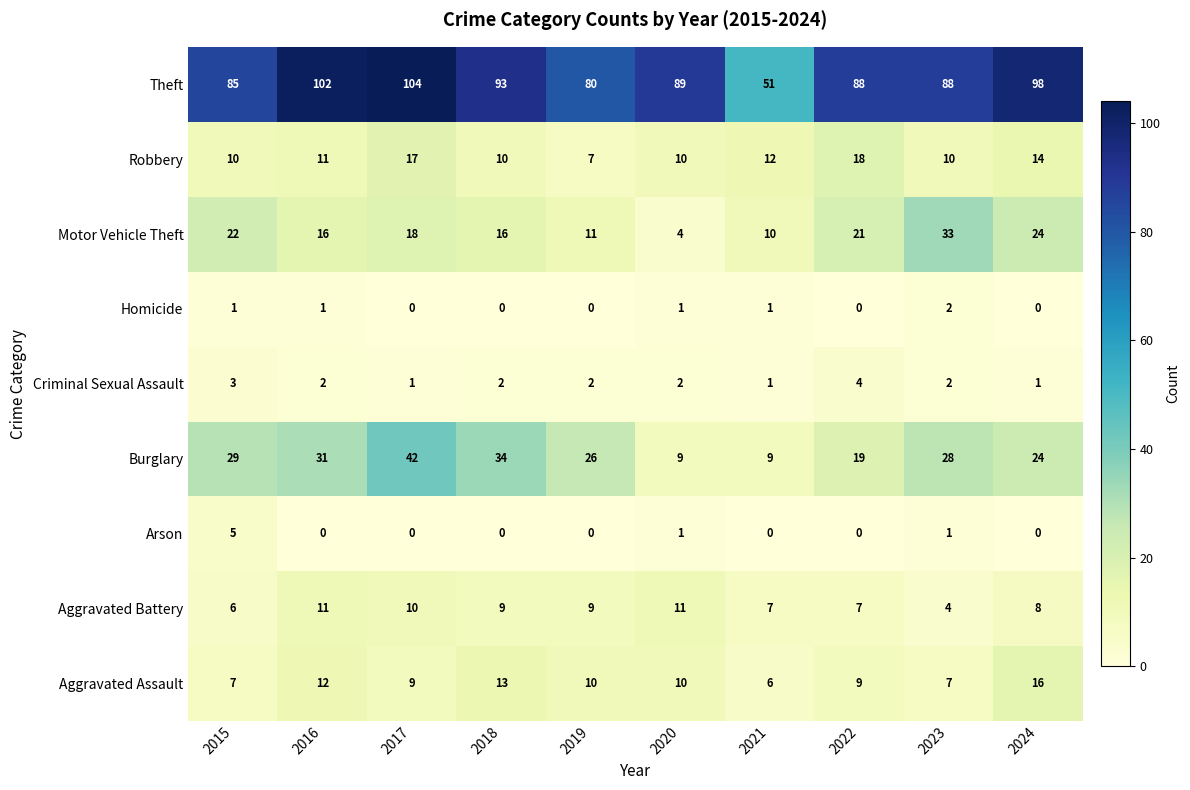

Is it true that Aggravated Battery equals 5 at 2020?

False